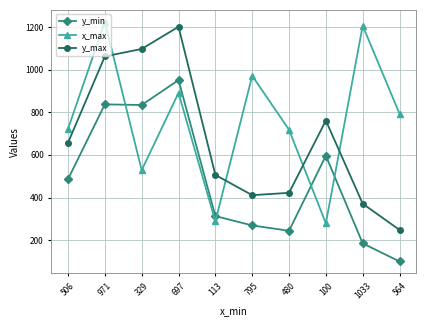

True or false: y_max and x_max cross at least once.

True